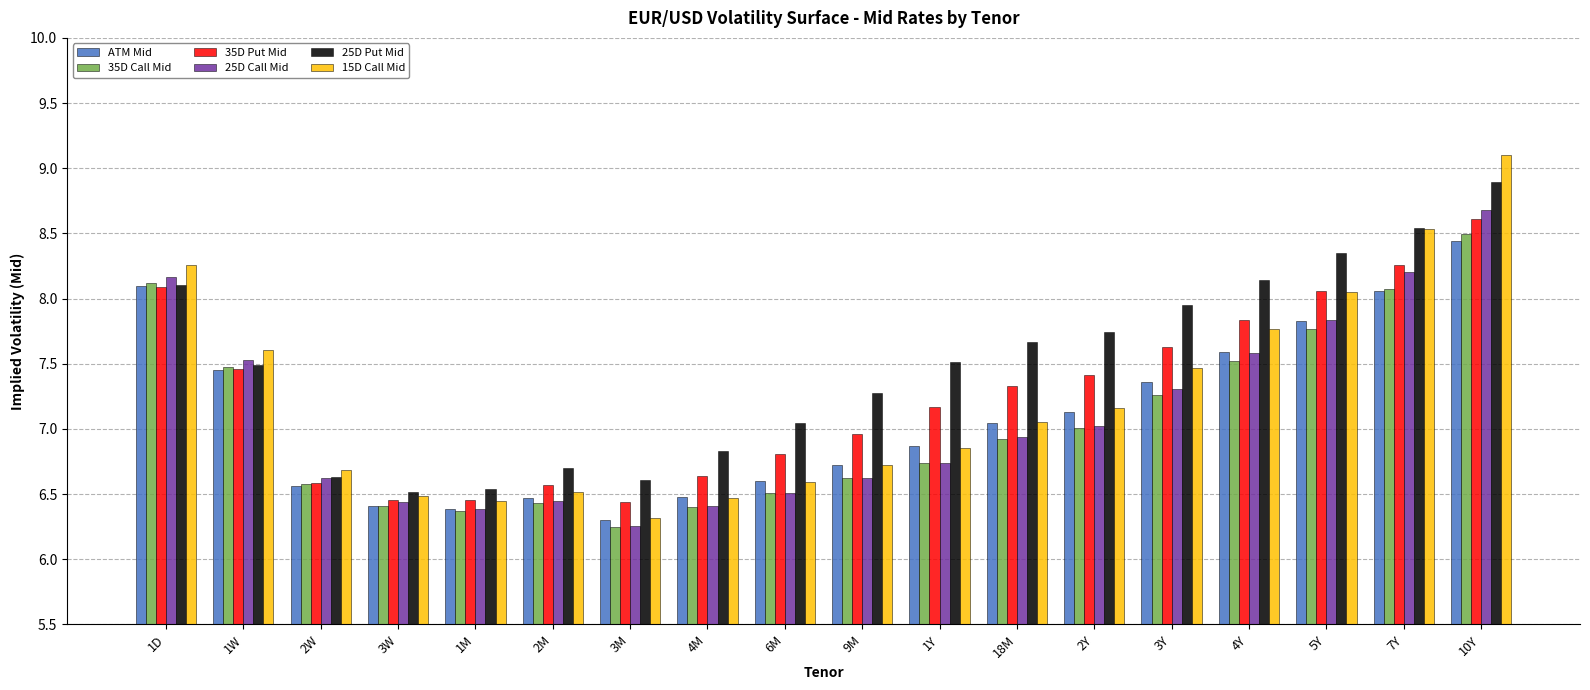

What is the label of the 10th bar from the left?

9M